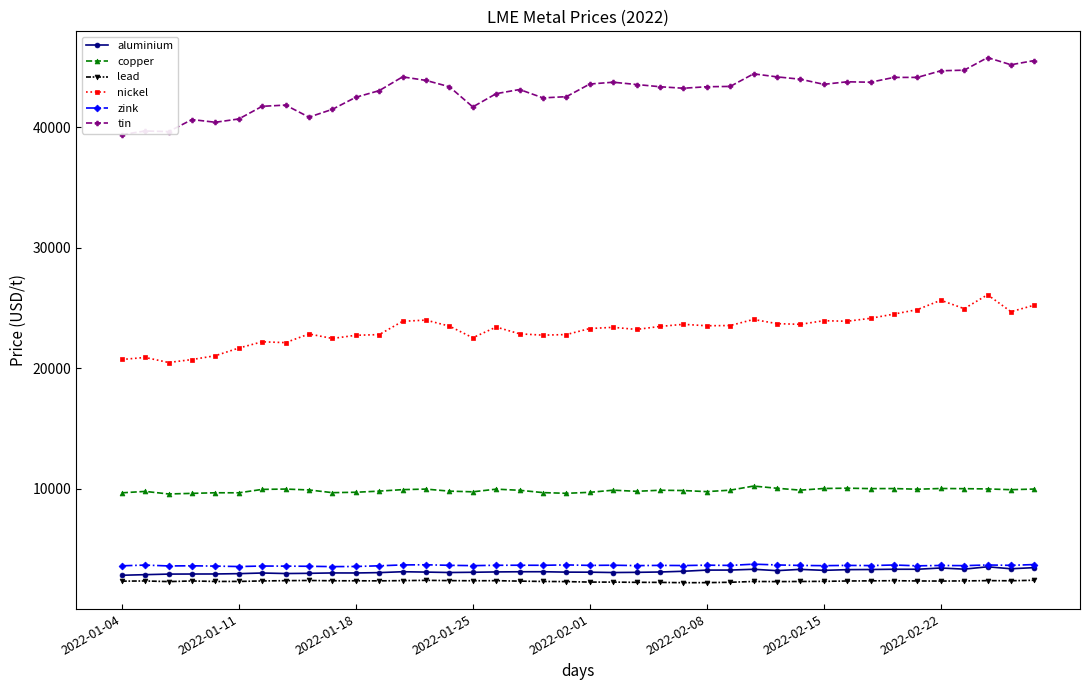

True or false: copper has more than 2 interior local peaks.

True